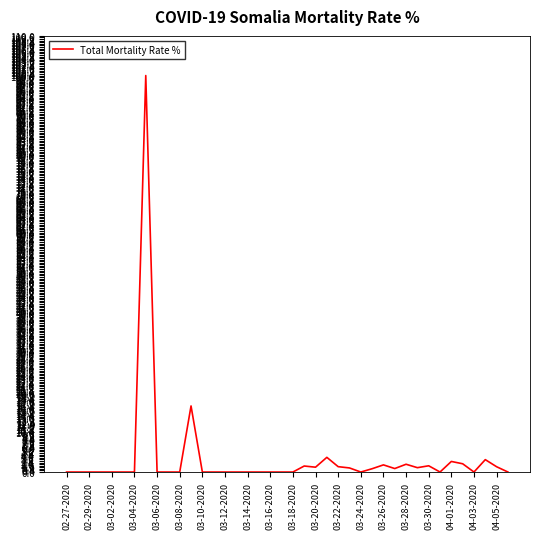

What is the difference between the maximum and minimum values?

100.0